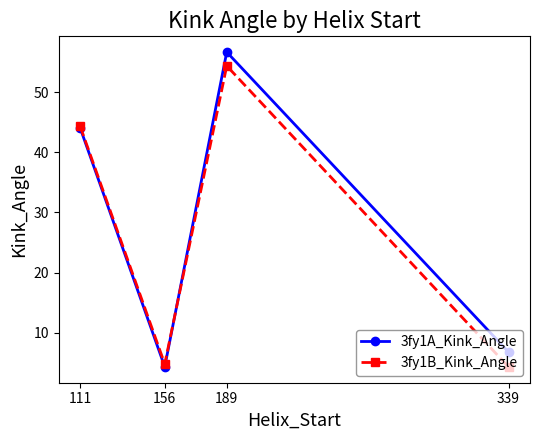

What is the value of the 3fy1B_Kink_Angle point at the 2nd from the left?

4.8